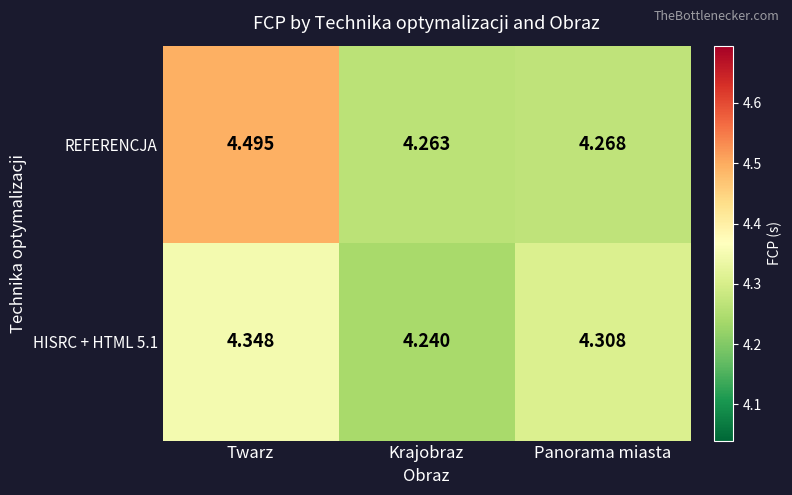

Which series has the largest total across all categories?

REFERENCJA